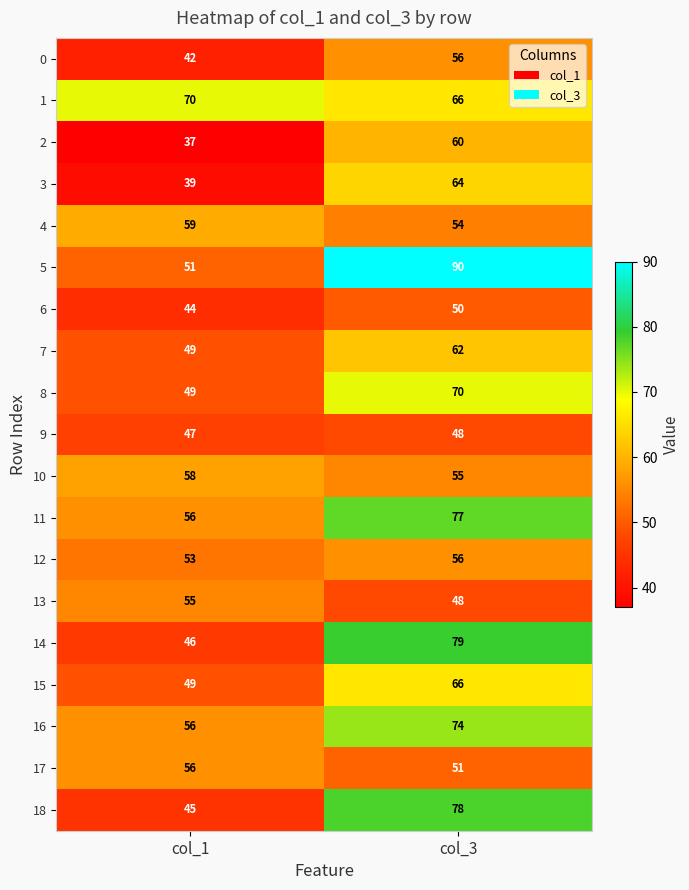

What value does the 7 series have at col_3?

62